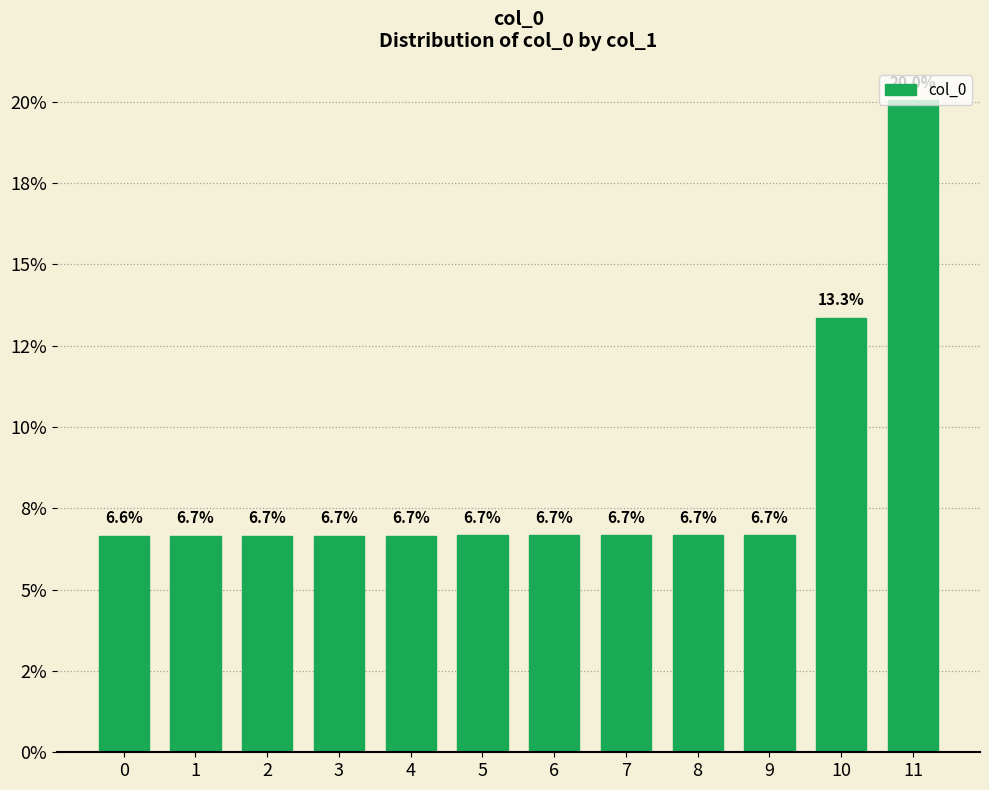

The value at 11 is 28.7. True or false?

False